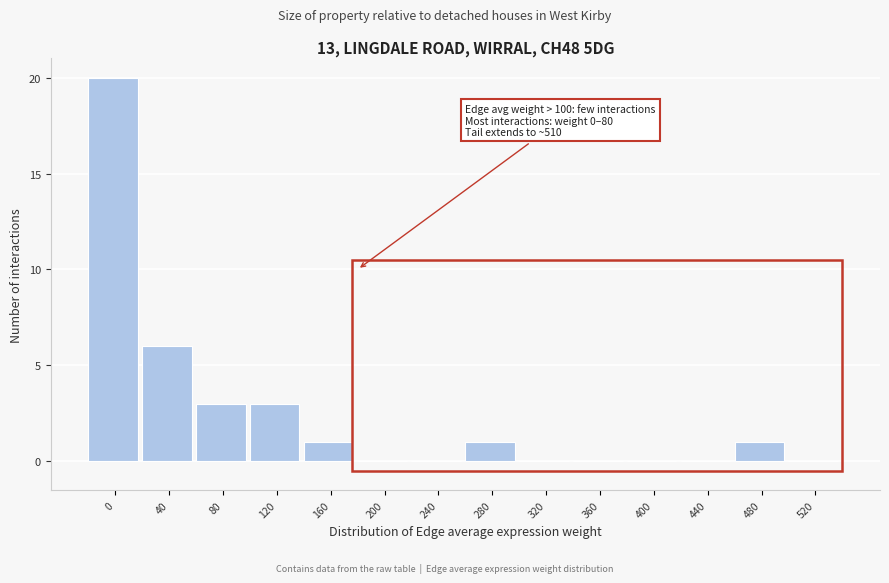

Reading left to right, transcribe all the data shown in this chart.

0=20	40=6	80=3	120=3	160=1	200=0	240=0	280=1	320=0	360=0	400=0	440=0	480=1	520=0